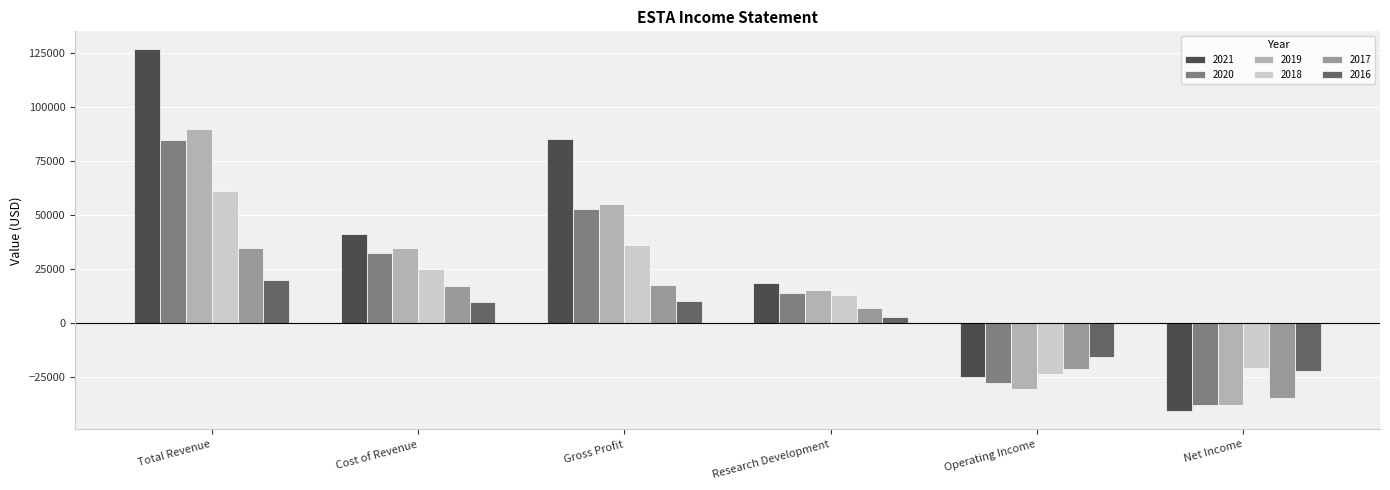

Which series has the widest spread of values?

2021